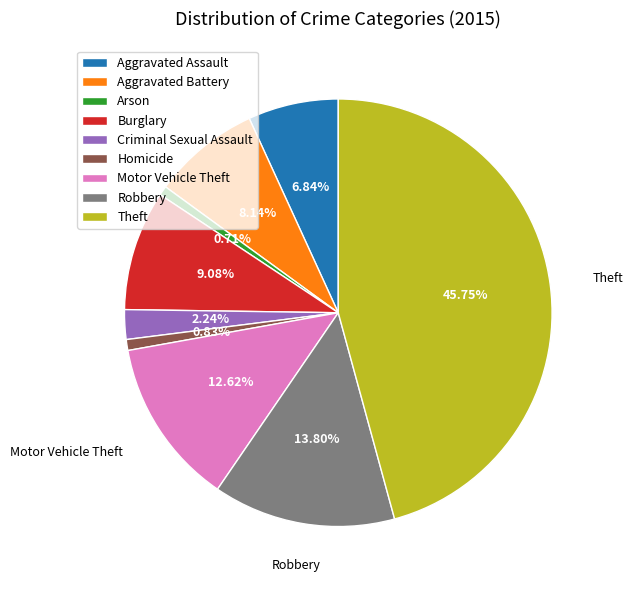

To the nearest percent, what is the difference between the Motor Vehicle Theft and Homicide slice percentages?

12%